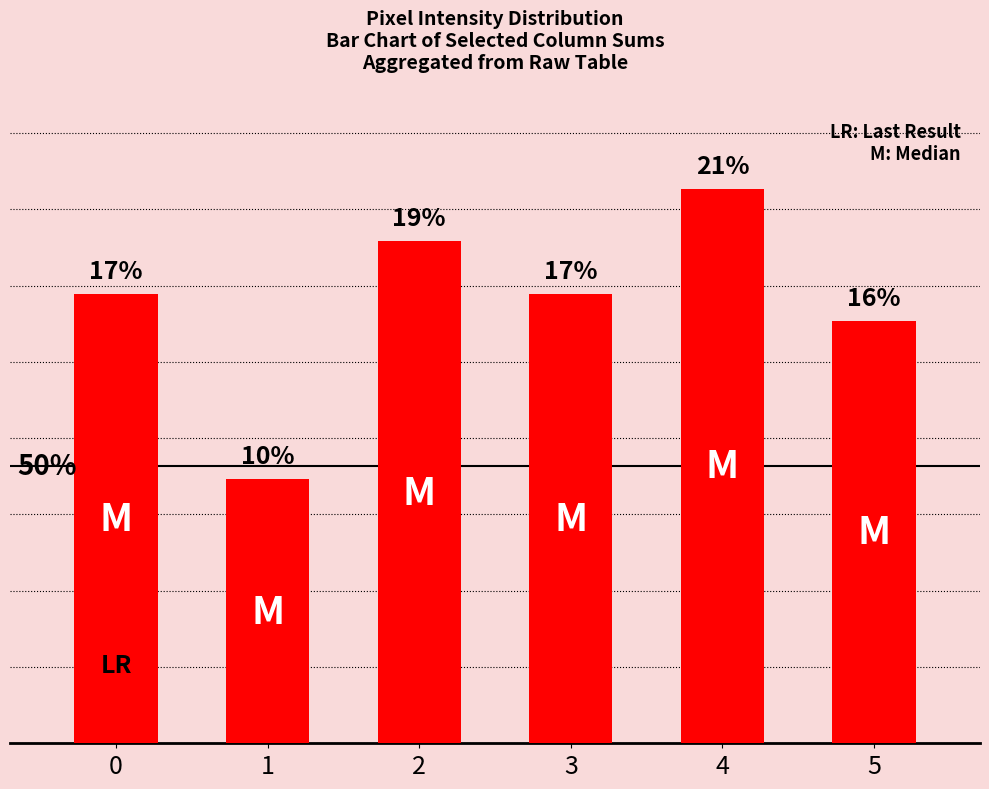

What is the maximum value shown in the chart?

21